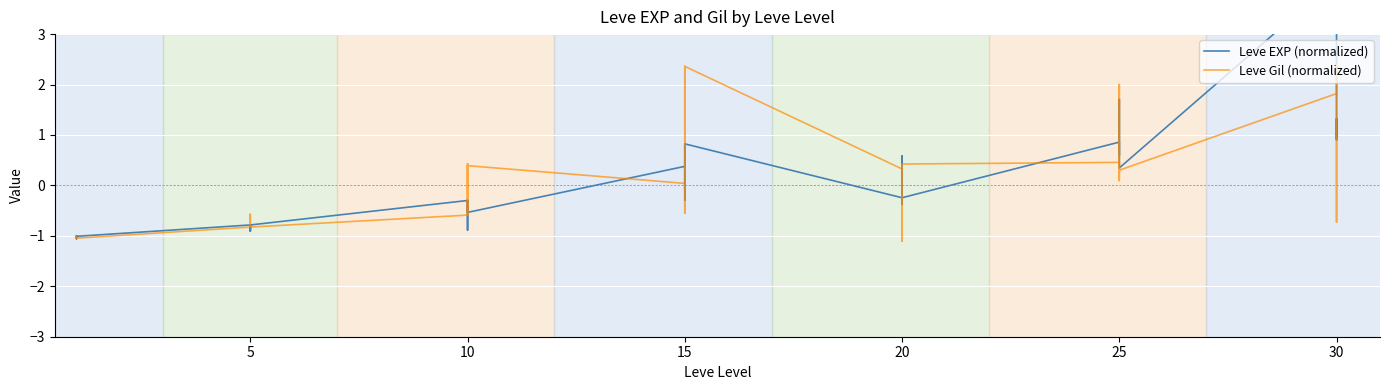

Reading left to right, list all the values displayed in this chart.

Leve EXP (normalized): -1.0	-1.1	-1.0	-1.0	-1.0	-1.0	-0.8	-0.9	-0.8	-0.8	-0.9	-0.8	-0.3	-0.5	-0.5	-0.9	-0.3	-0.5	0.4	-0.1	0.8	-0.3	-0.1	0.8	-0.2	-0.1	0.3	0.6	-0.4	-0.2	0.9	0.9	0.6	0.9	1.7	0.3	4.1	0.9	1.3	0.9
Leve Gil (normalized): -1.0	-1.0	-1.0	-1.0	-1.0	-1.0	-0.8	-0.6	-0.6	-0.8	-0.8	-0.8	-0.6	0.4	0.1	-0.6	0.4	0.4	0.0	-0.5	2.4	-0.1	-0.5	2.4	0.3	-0.6	-0.4	0.4	-1.1	0.4	0.5	0.1	0.2	0.5	2.0	0.3	1.8	2.4	-0.7	0.9